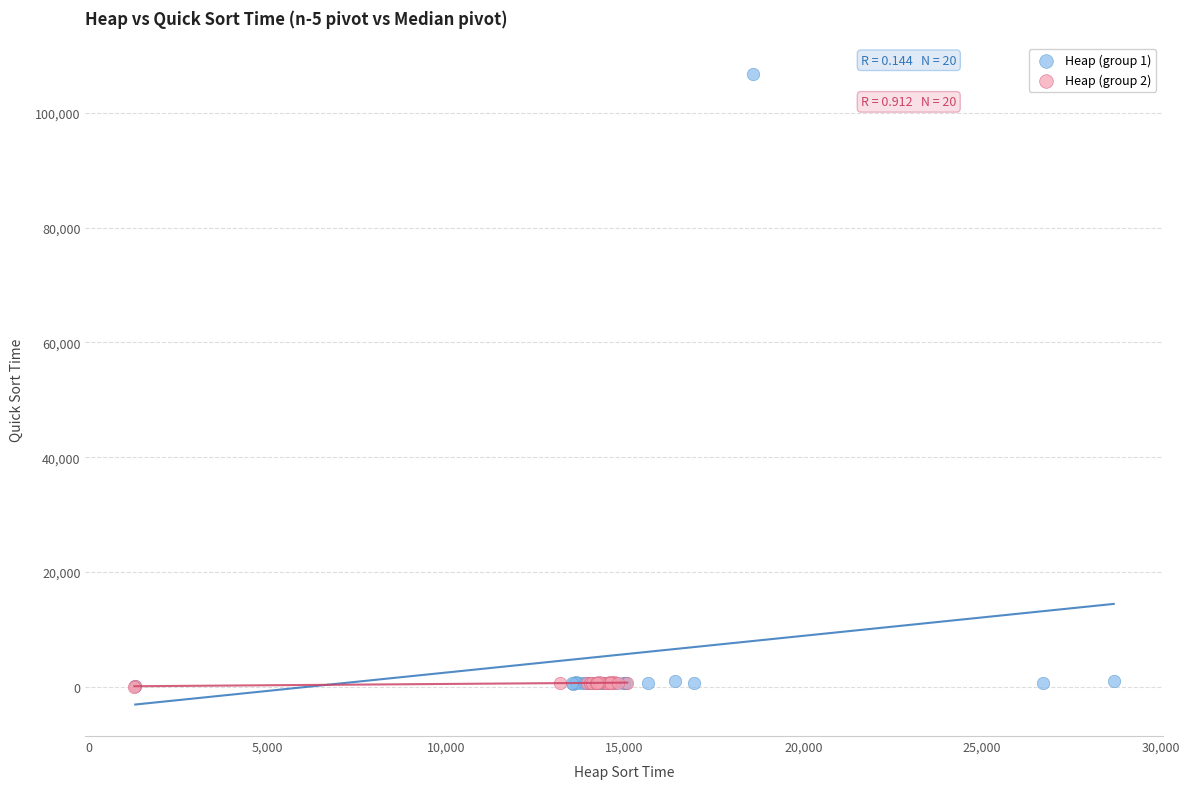

Which series has the largest Y range (max minus min)?

Heap (group 1)